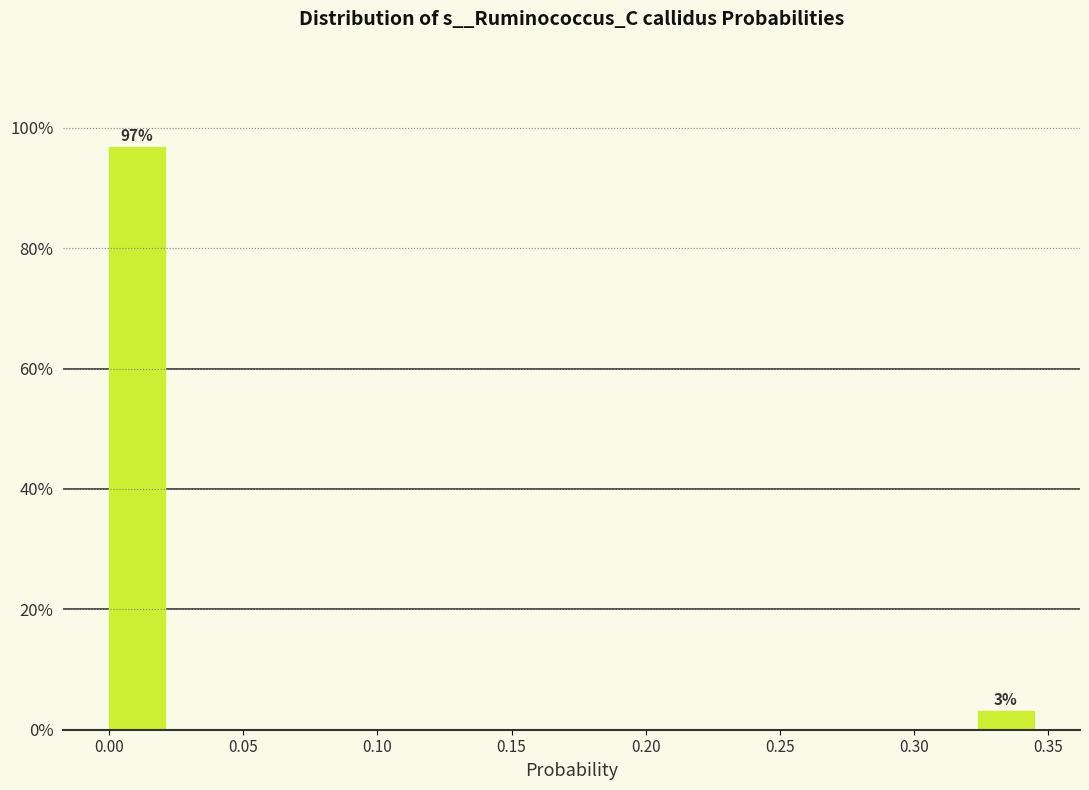

Which range on the x-axis has the tallest bar?

0.000 to 0.025